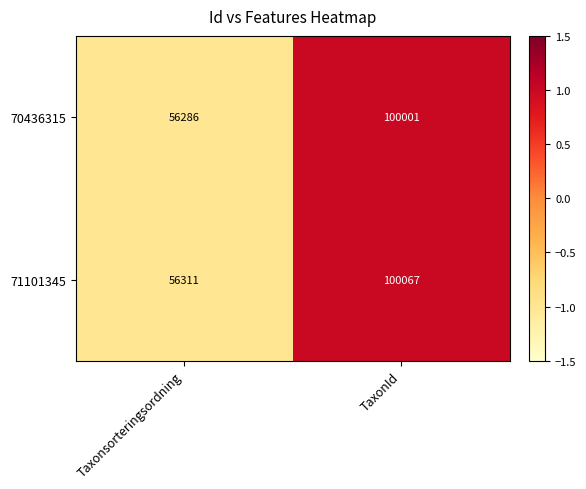

What is the total value across all series at TaxonId?

200068